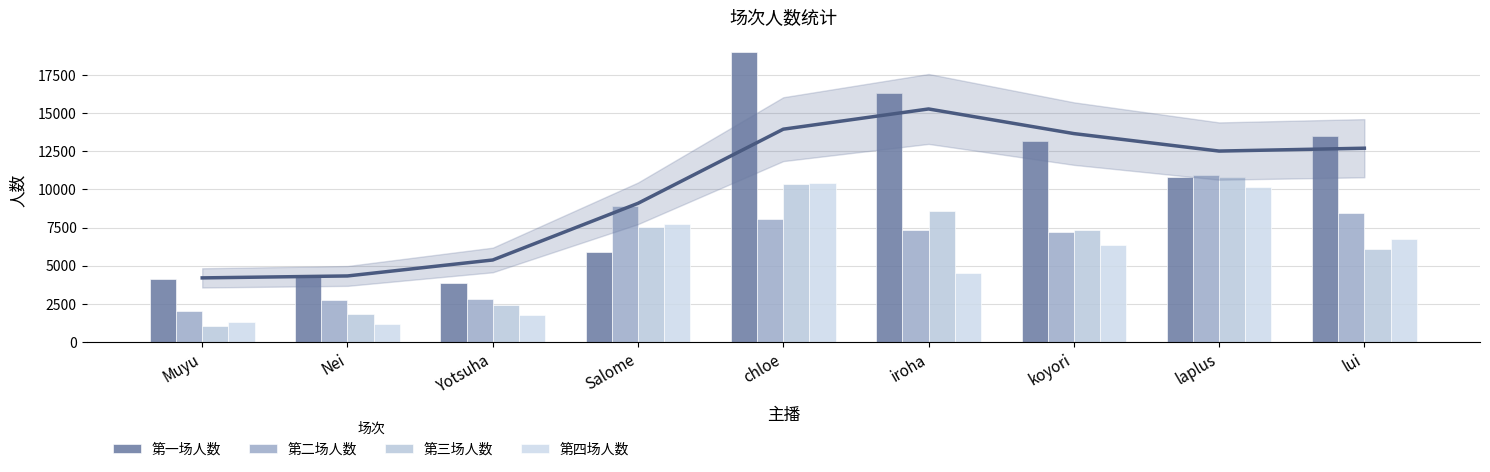

List the series in order of their peak value, lowest first.

第四场人数, 第三场人数, 第二场人数, 第一场人数